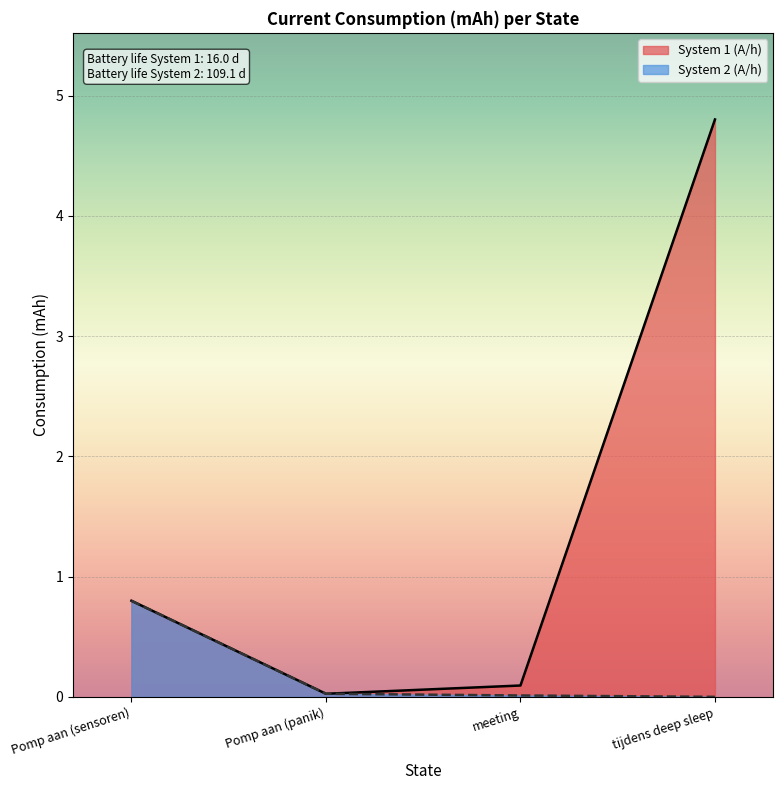

Is it true that Pomp aan (sensoren) equals 0.2 at Pomp aan (panik)?

False